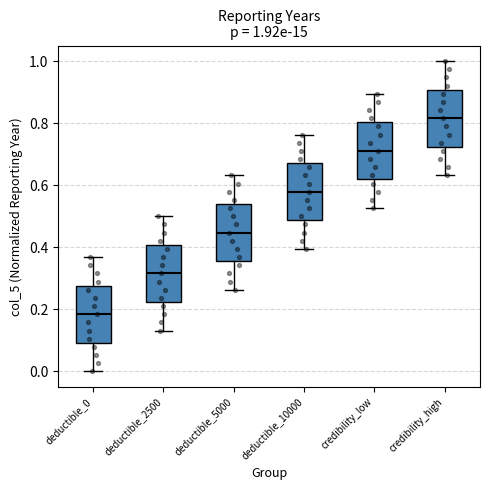

Which box's median line is the lowest?

deductible_0